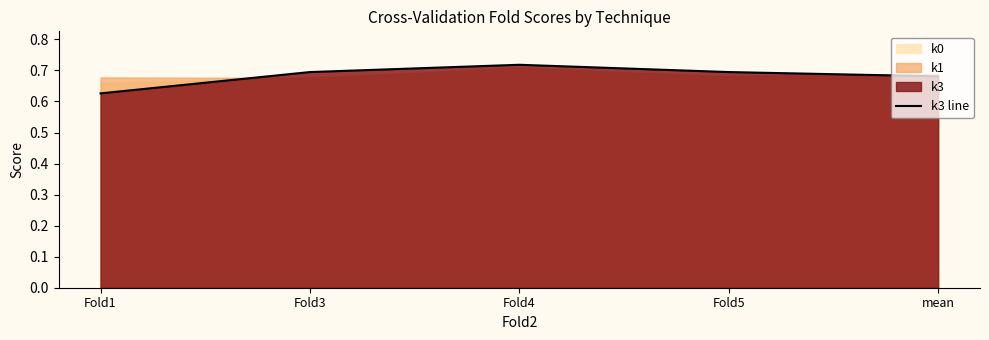

What is the value of the 4th point from the left?

0.7